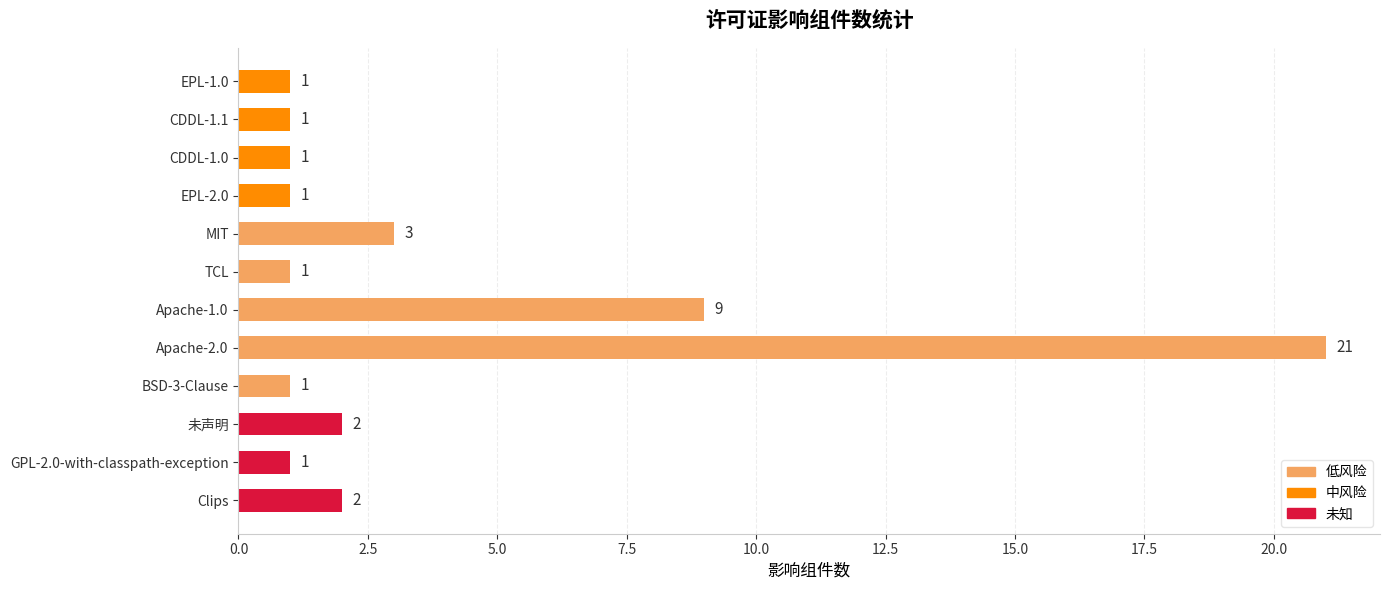

What is the label of the 3rd bar from the bottom?

未声明